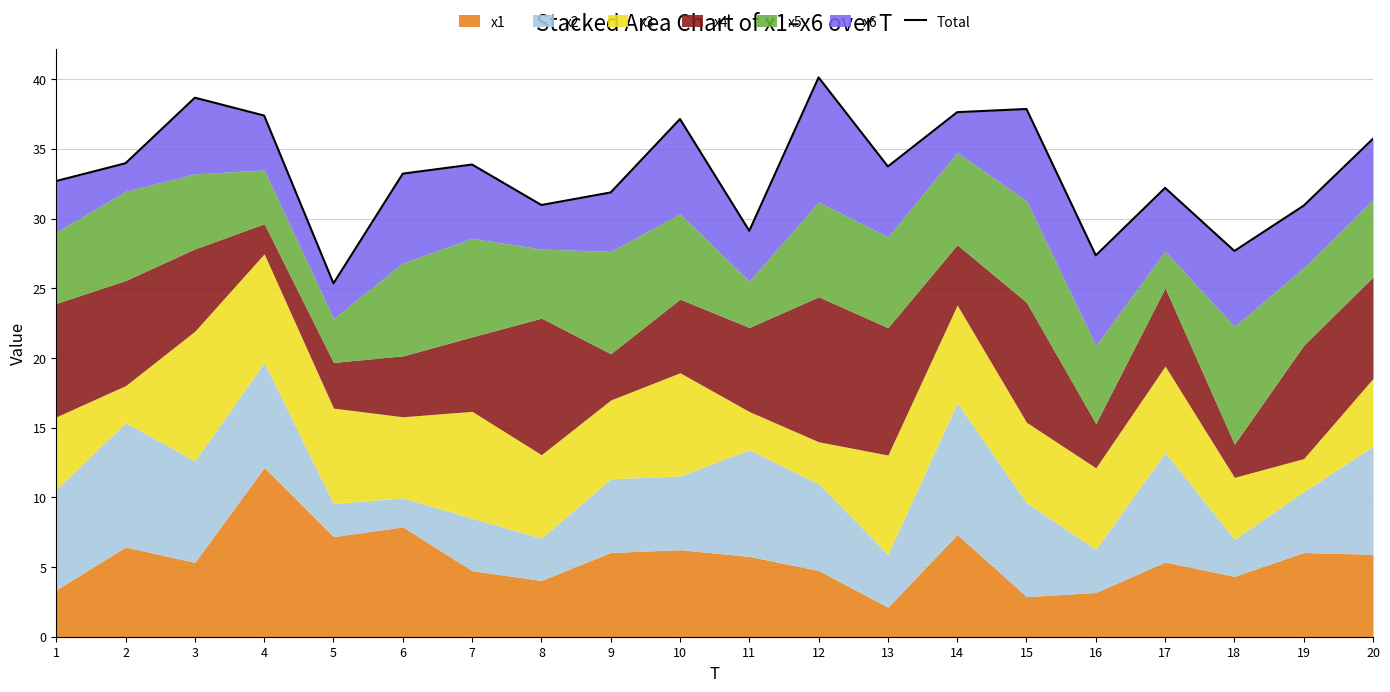

What is the sum of all values?

667.5